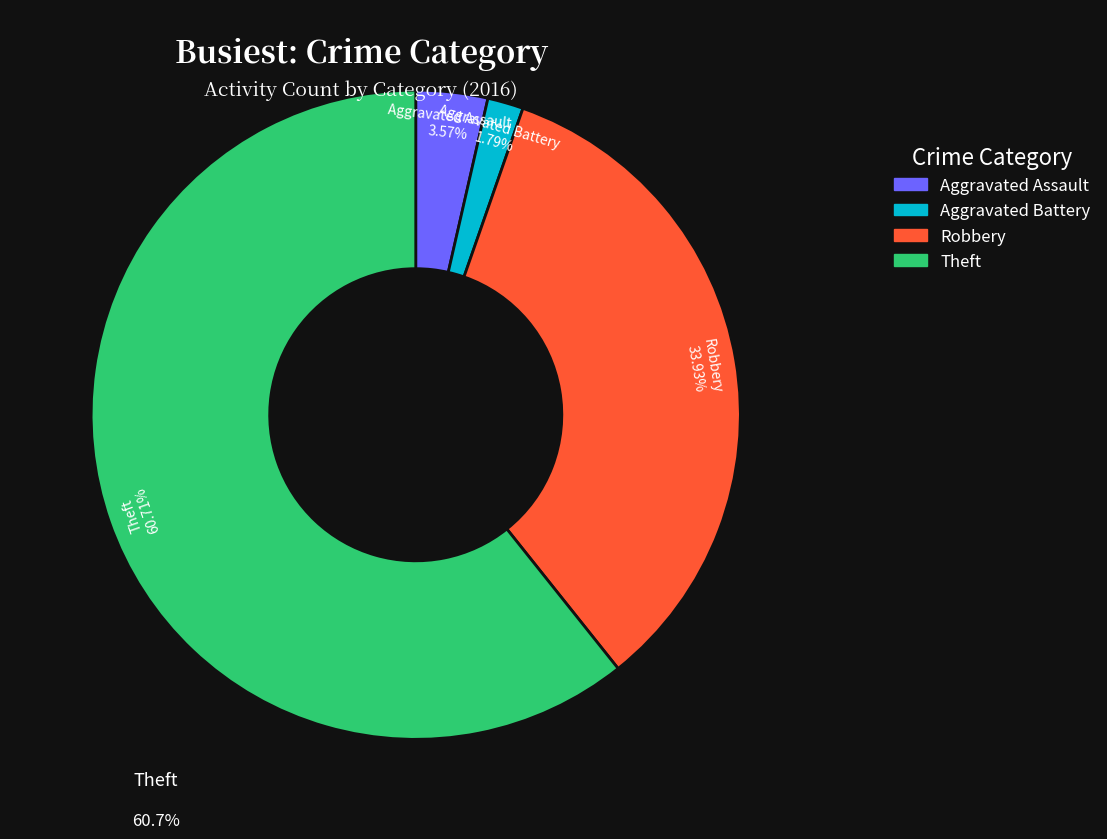

Which category accounts for the majority?

Theft